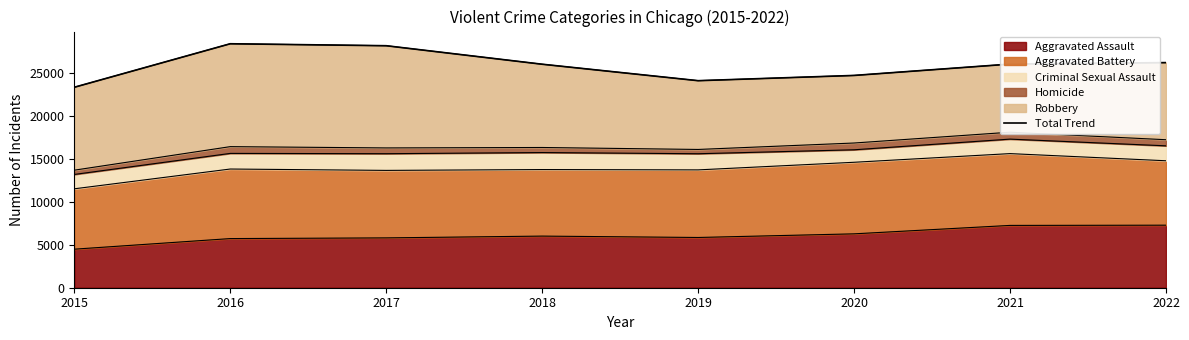

True or false: Aggravated Assault has a value of 12245 at 2022.

False